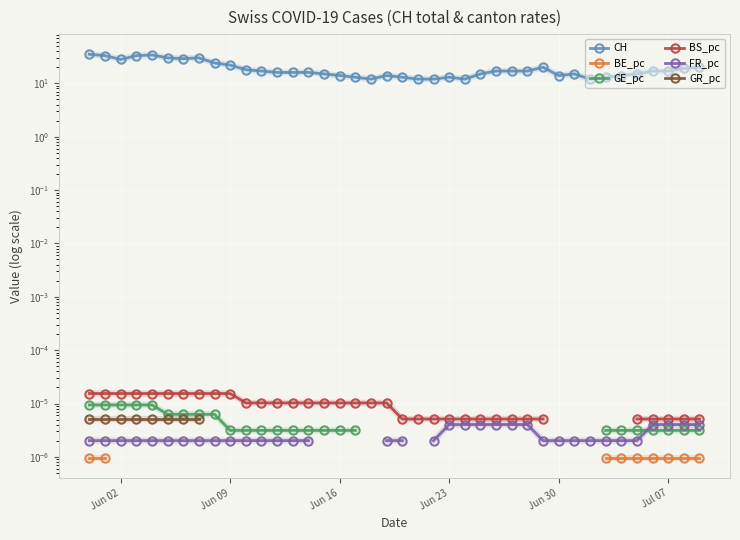

How many lines are shown in the chart?

6